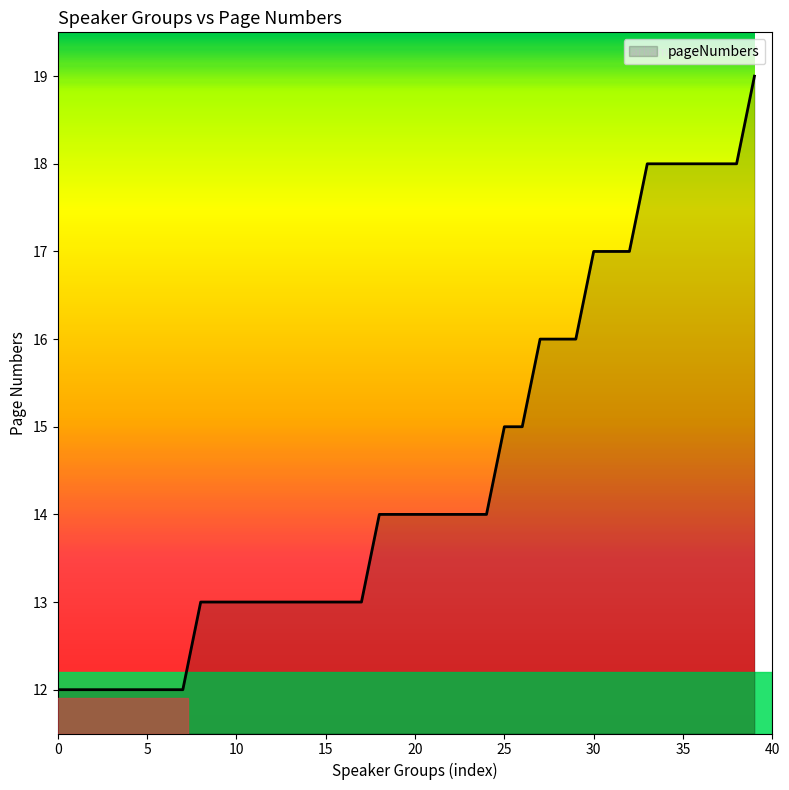

What is the difference between the maximum and minimum values?

7